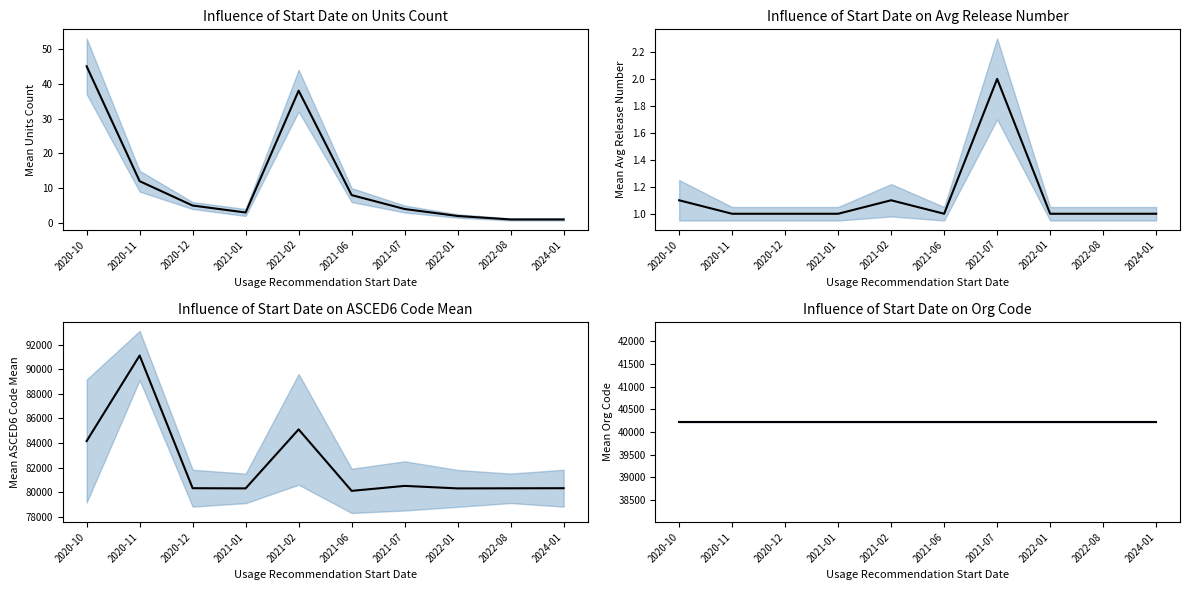

At which category does ASCED6 Code Mean reach its first local peak?

2020-11